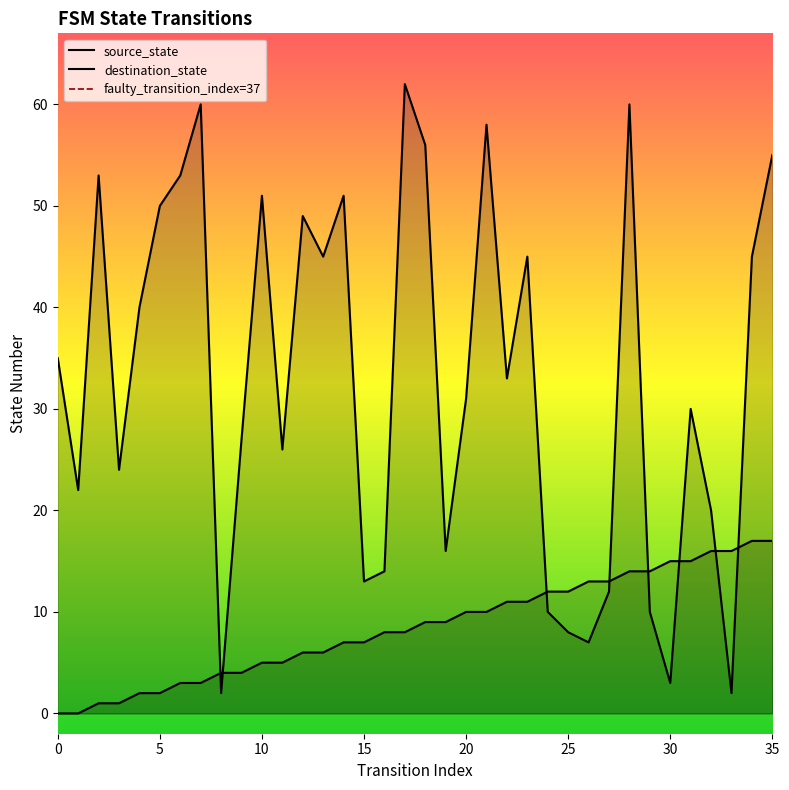

The source_state series shows 6 at 13. True or false?

True